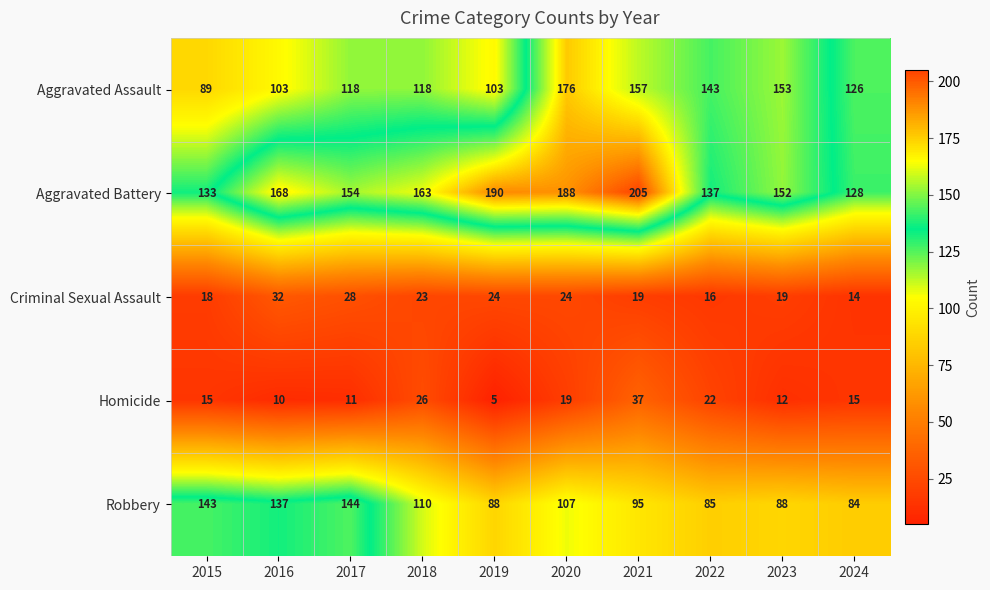

What is the total value across all series at 2015?

398